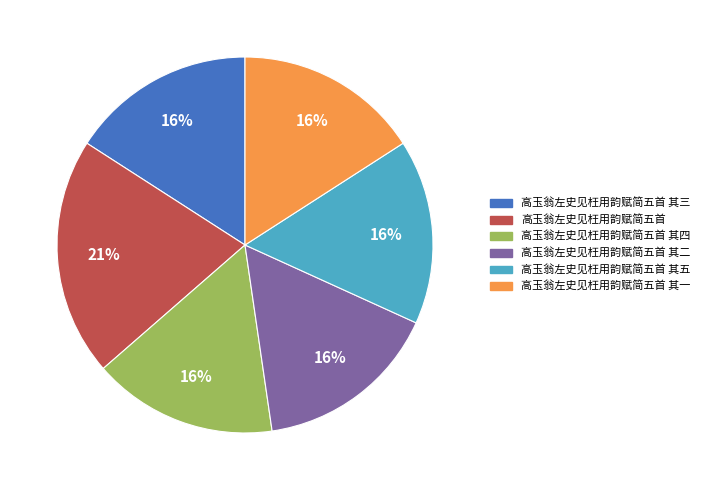

To the nearest percent, what is the average slice percentage?

17%